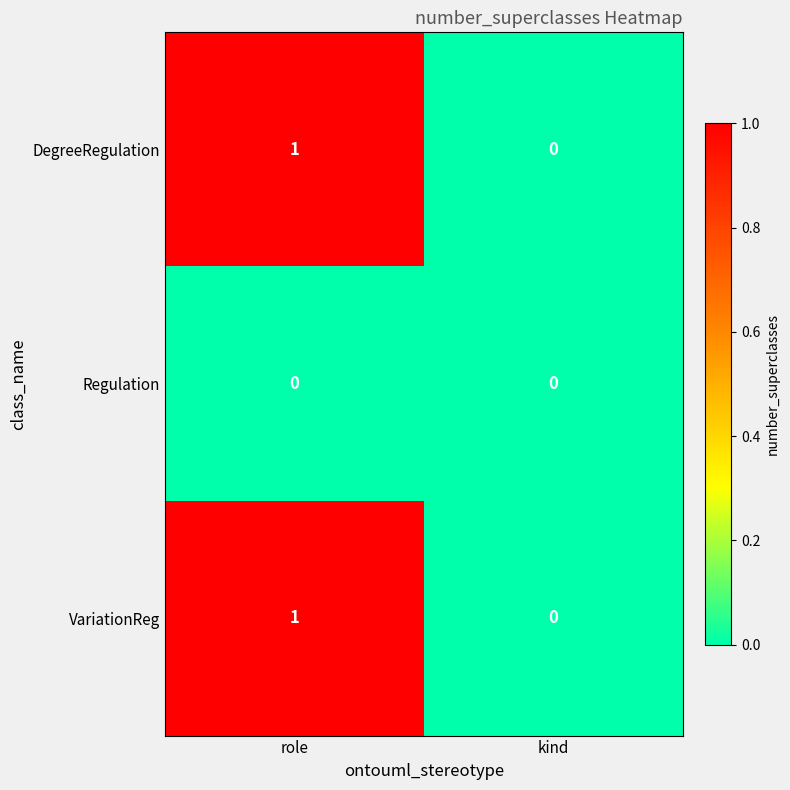

The DegreeRegulation series shows 1 at kind. True or false?

False